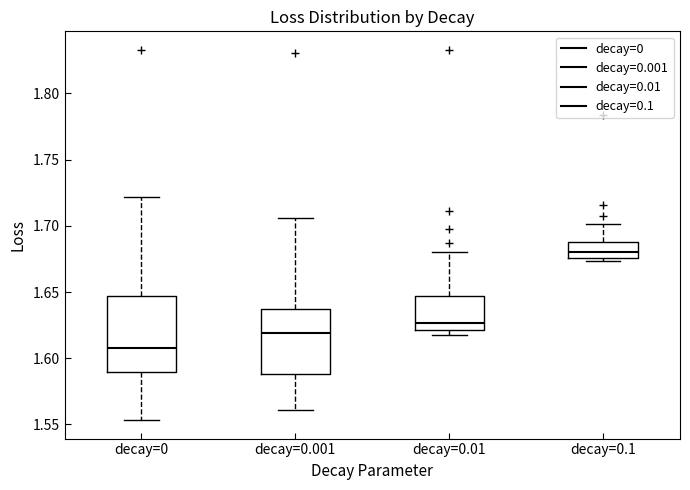

Which box has the lowest median line?

decay=0